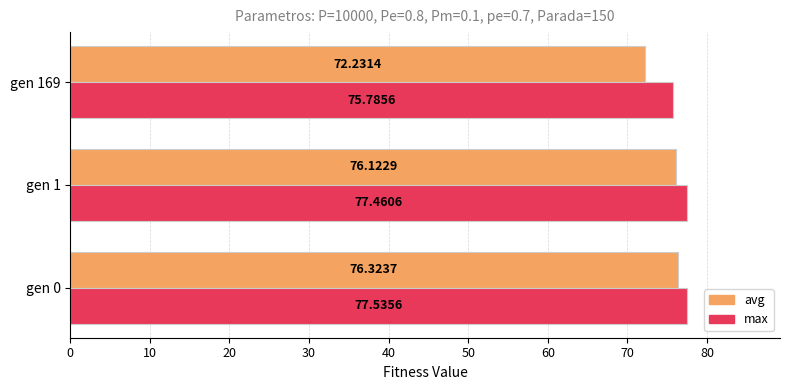

What is the sum of all avg values?

224.7